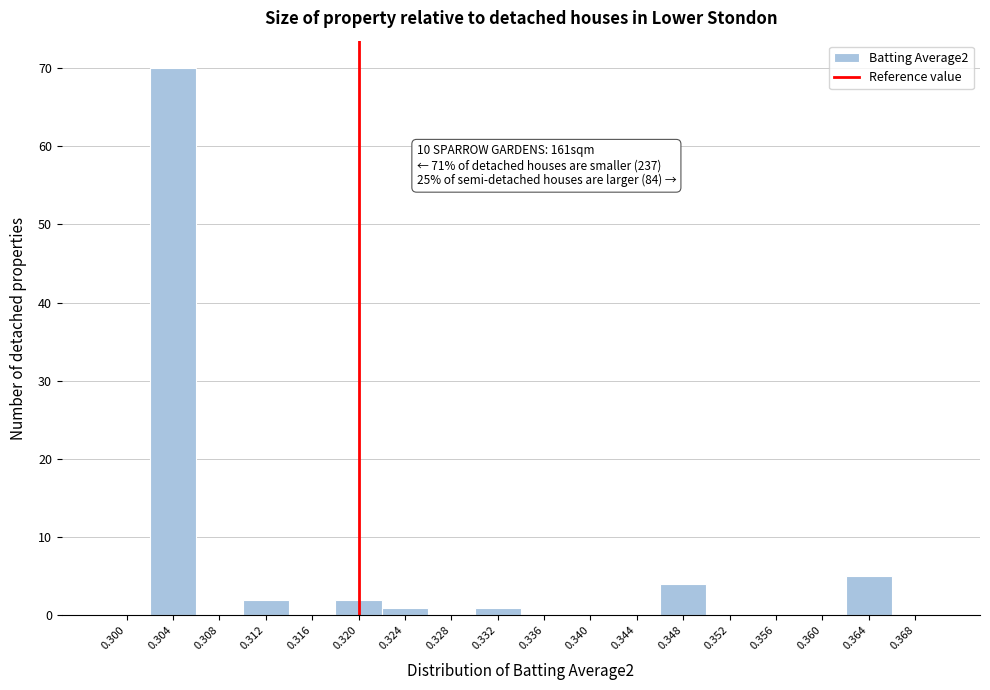

Reading right to left, list all the values displayed in this chart.

0.368=0	0.364=5	0.360=0	0.356=0	0.352=0	0.348=4	0.344=0	0.340=0	0.336=0	0.332=1	0.328=0	0.324=1	0.320=2	0.316=0	0.312=2	0.308=0	0.304=70	0.300=0